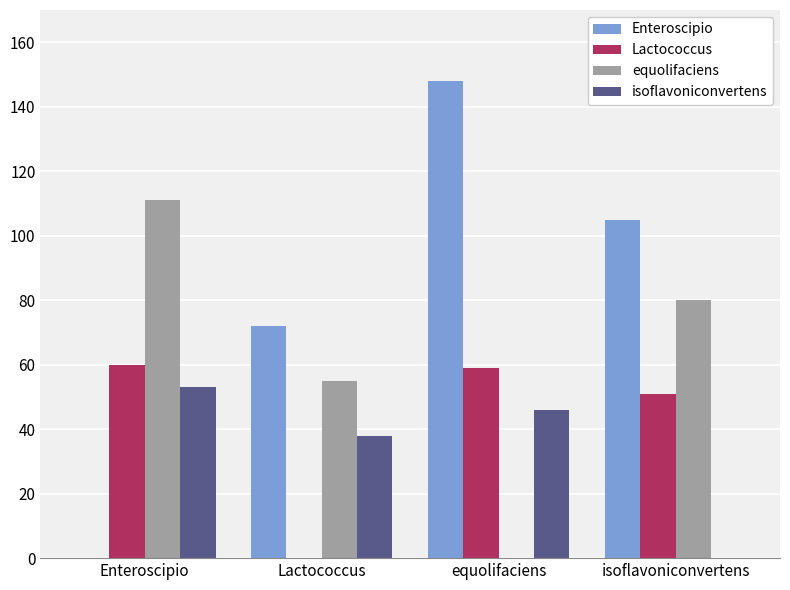

At which label does equolifaciens reach its peak?

Enteroscipio